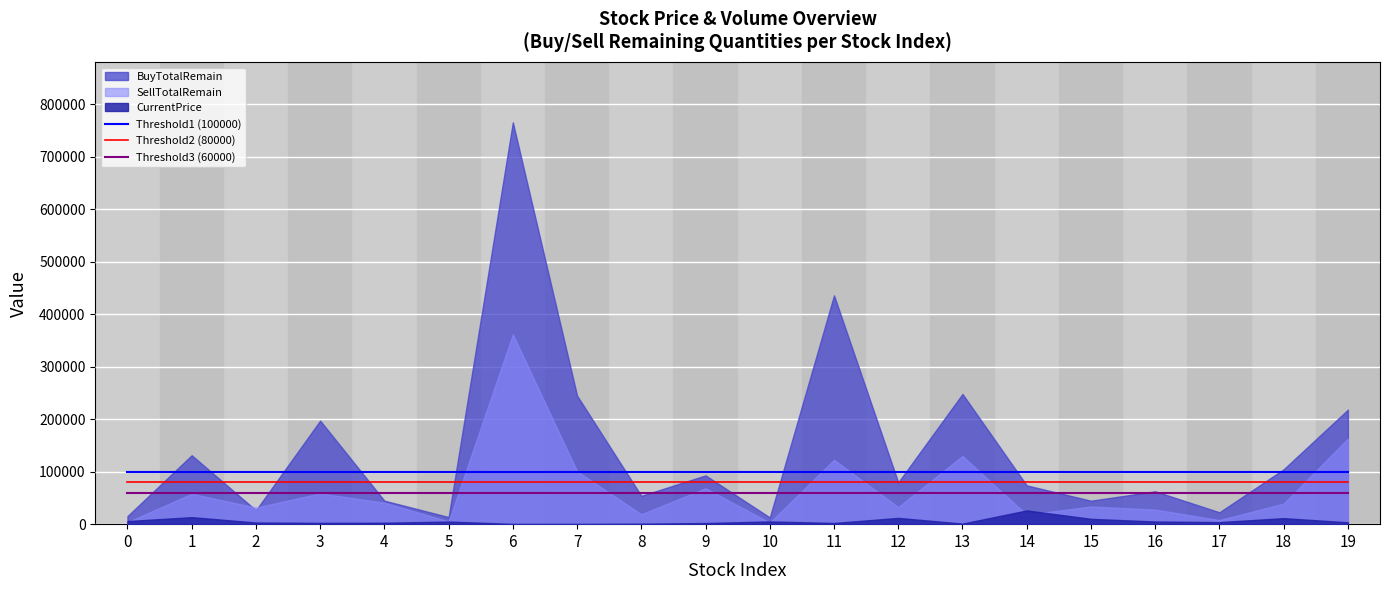

True or false: Threshold1 (100000) and Threshold2 (80000) cross at least once.

False